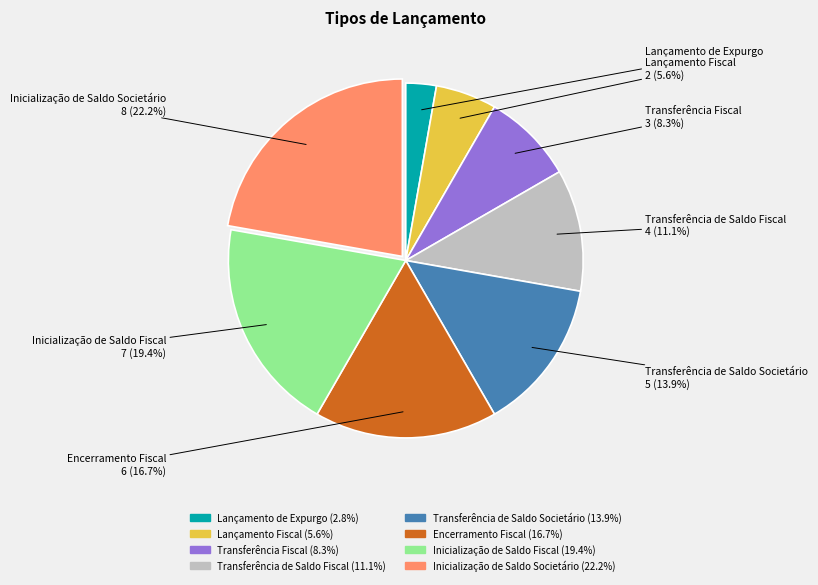

Rank the categories by value from highest to lowest.

Inicialização de Saldo Societário, Inicialização de Saldo Fiscal, Encerramento Fiscal, Transferência de Saldo Societário, Transferência de Saldo Fiscal, Transferência Fiscal, Lançamento Fiscal, Lançamento de Expurgo